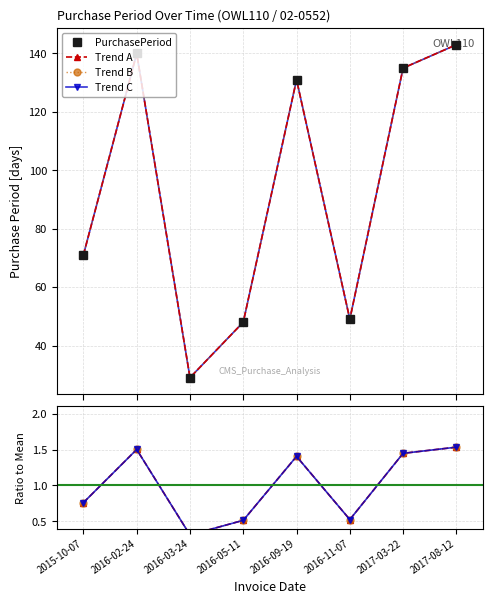

What is the label of the 4th point from the left?

2016-05-11